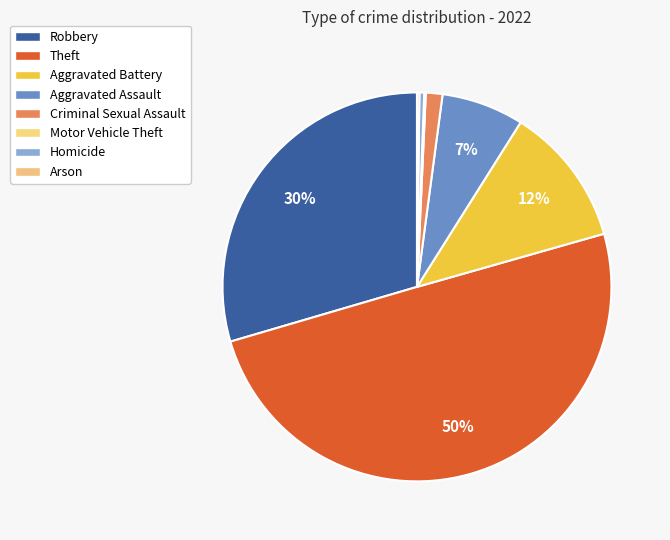

Between Motor Vehicle Theft and Aggravated Battery, which is larger?

Aggravated Battery